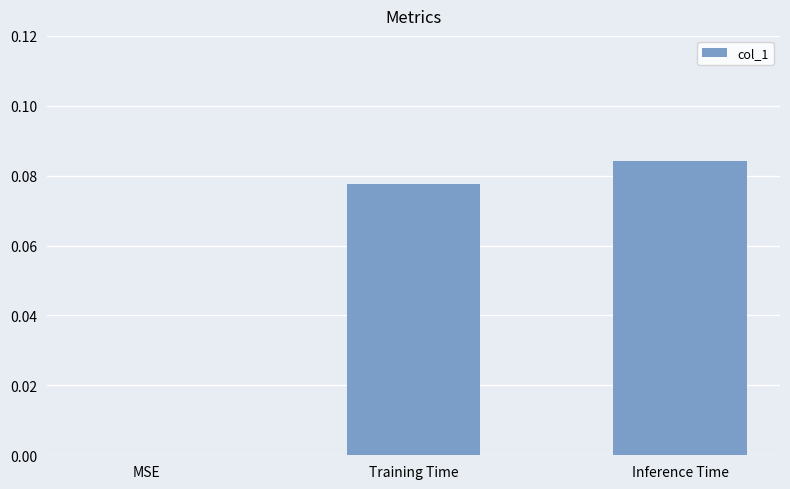

What is the change in value from MSE to Training Time?

+0.1